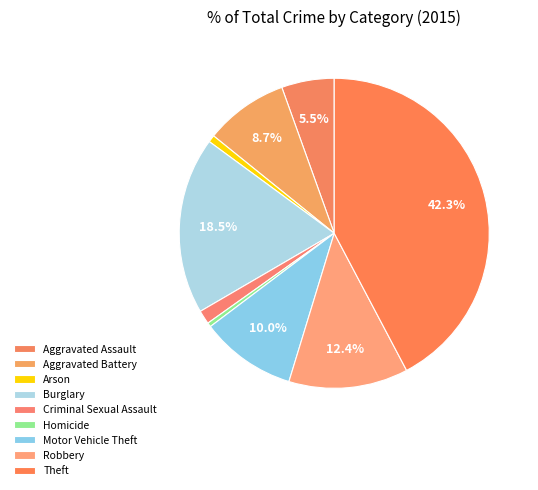

Rank the categories by value from highest to lowest.

Theft, Burglary, Robbery, Motor Vehicle Theft, Aggravated Battery, Aggravated Assault, Criminal Sexual Assault, Arson, Homicide